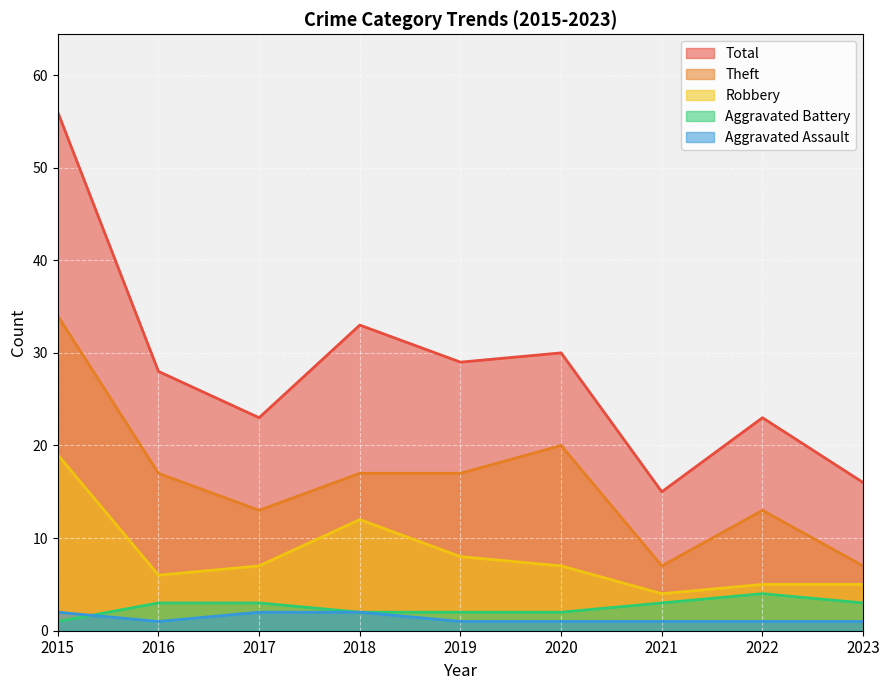

Between 2017 and 2023, which is larger?

2017